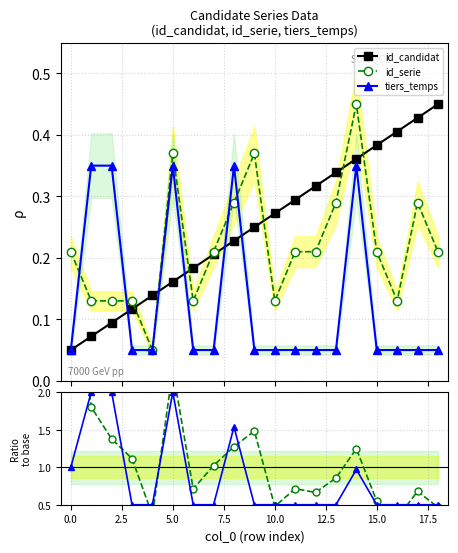

What is the label of the 14th point from the left?

13